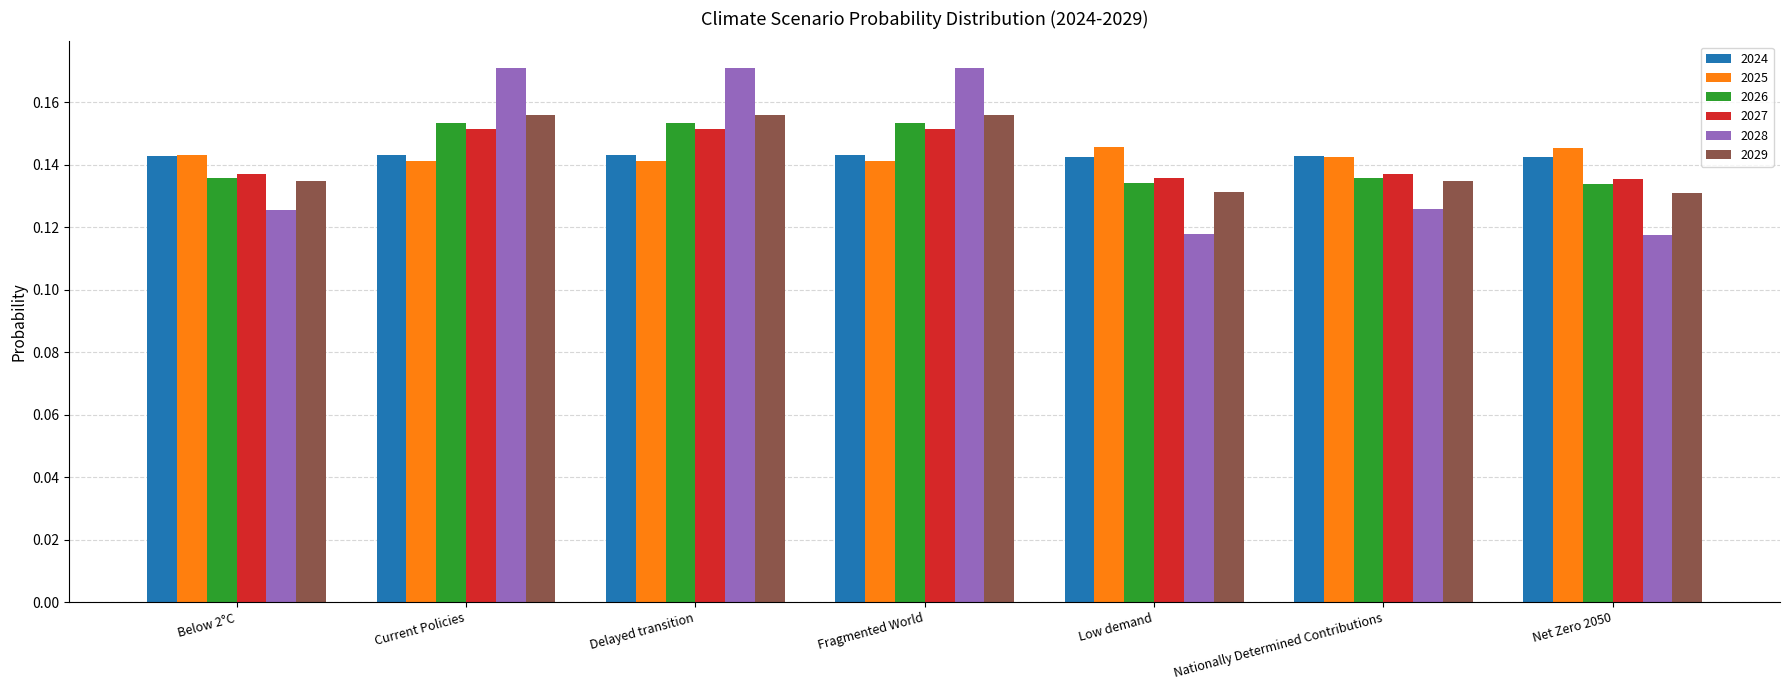

What is the sum of all 2025 values?

1.0